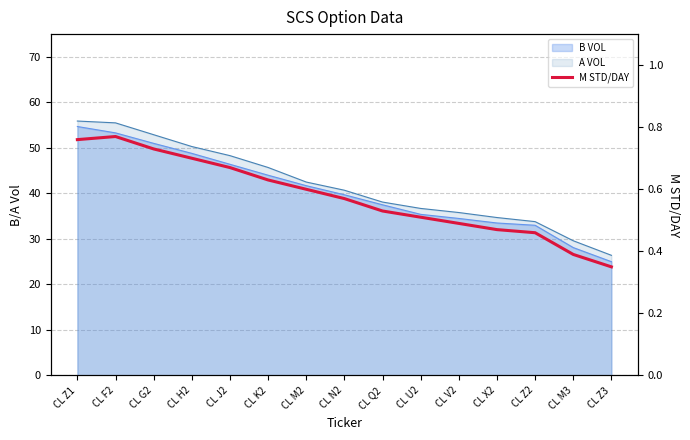

What is the sum of all values?

8.6